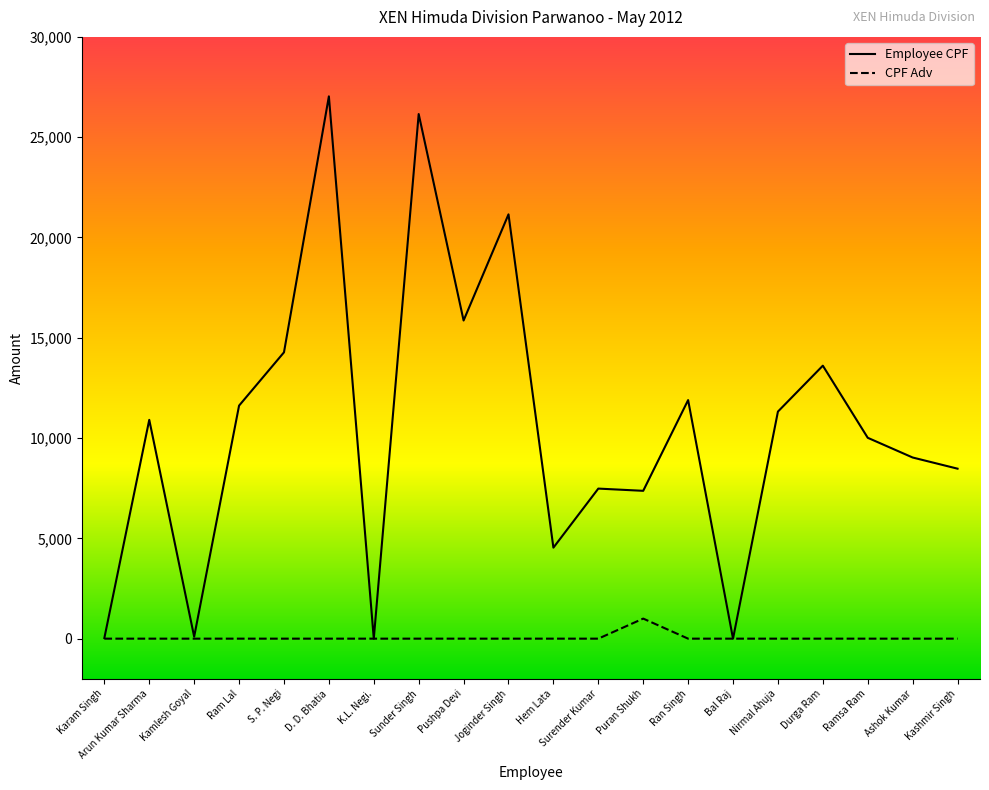

True or false: Employee CPF has a value of 5140 at Ram Lal.

False